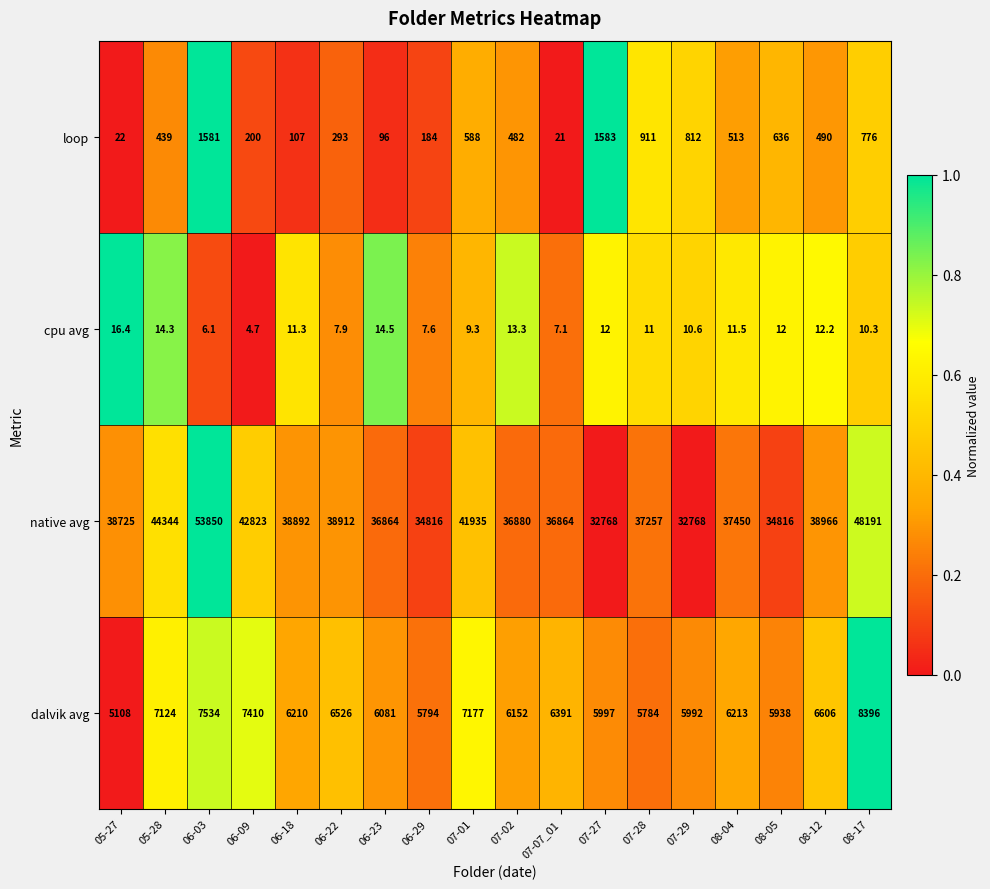

What is the difference between the loop values at 06-22 and 05-27?

271.0